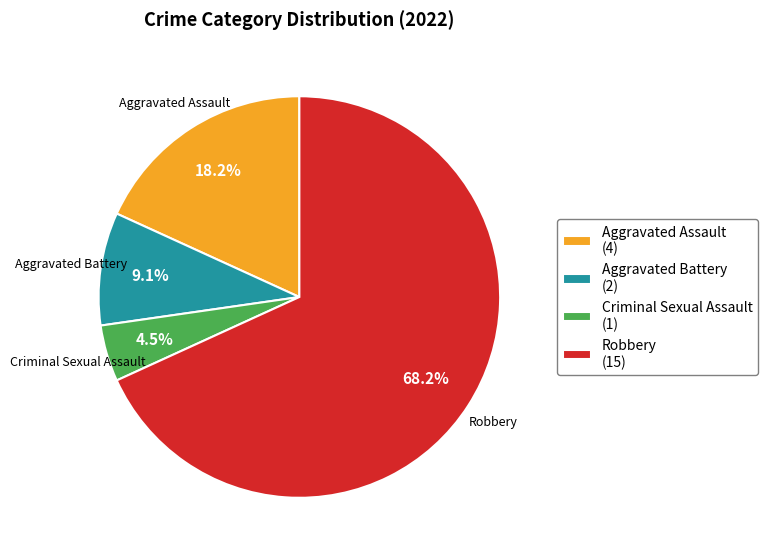

Which category has the biggest portion of the pie?

Robbery